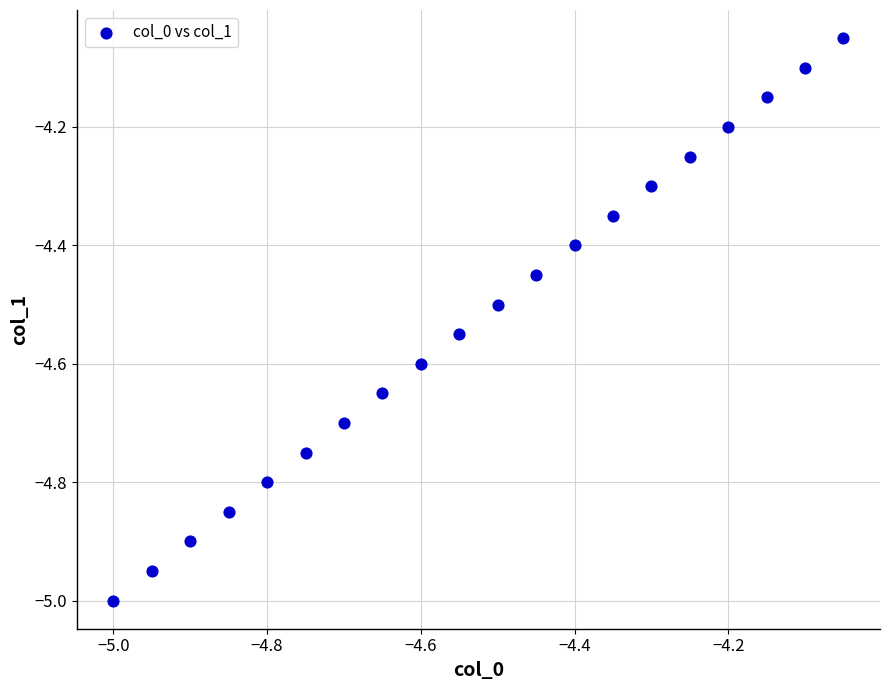

What is the range of X values (max minus min)?

1.0